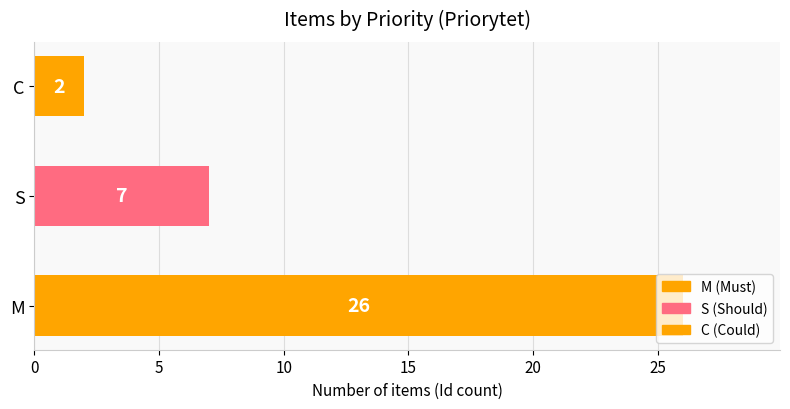

How many values are between 2 and 26?

3